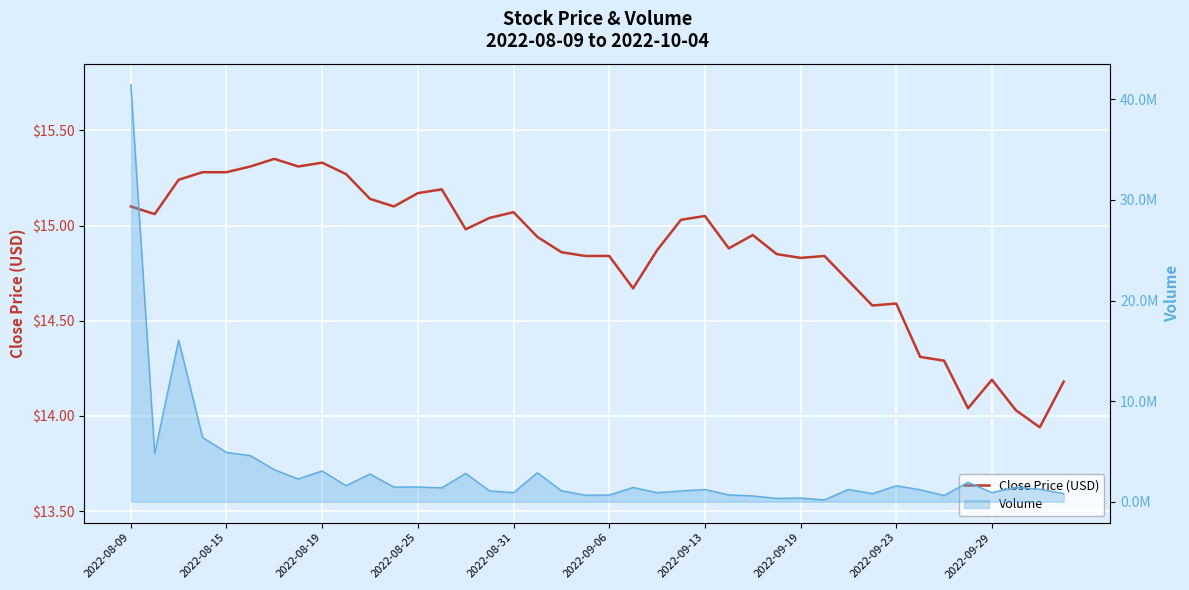

At 17, list the series in order from largest to smallest.

Volume line, Close Price (USD)